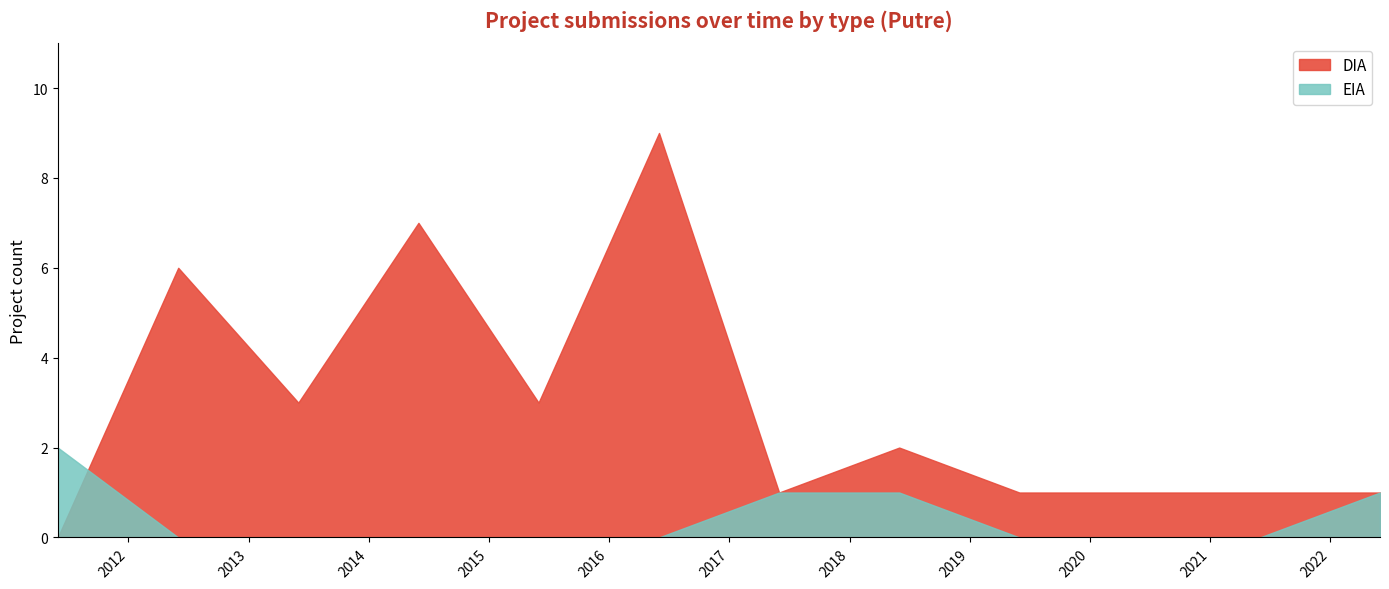

True or false: DIA and EIA intersect in this chart.

False